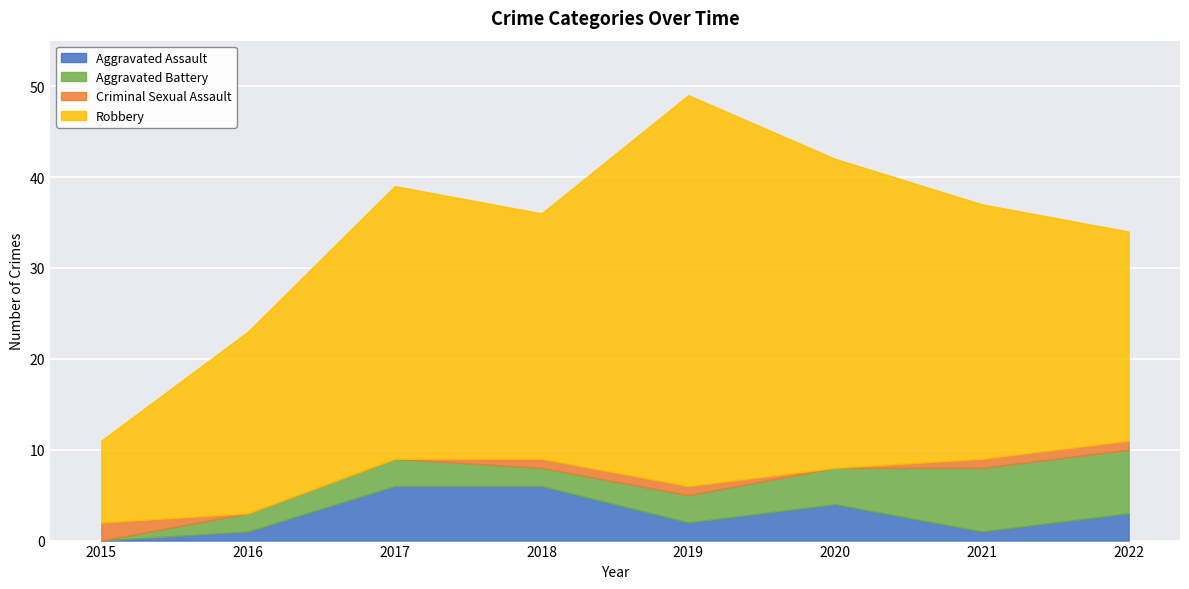

Is the value of Criminal Sexual Assault at 2022 greater than the value of Aggravated Assault at 2019?

No